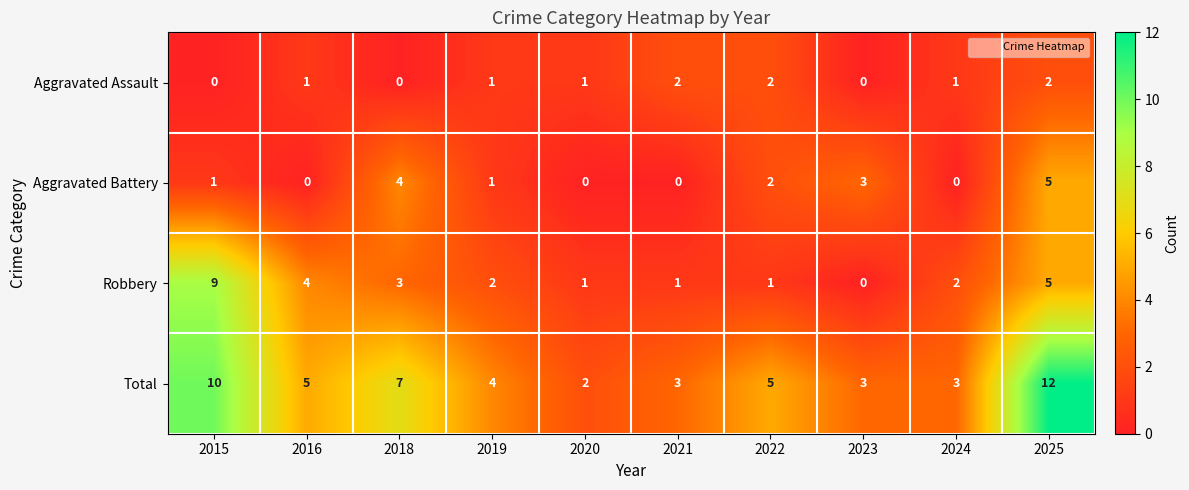

At which category is the sum across all series the highest?

2025